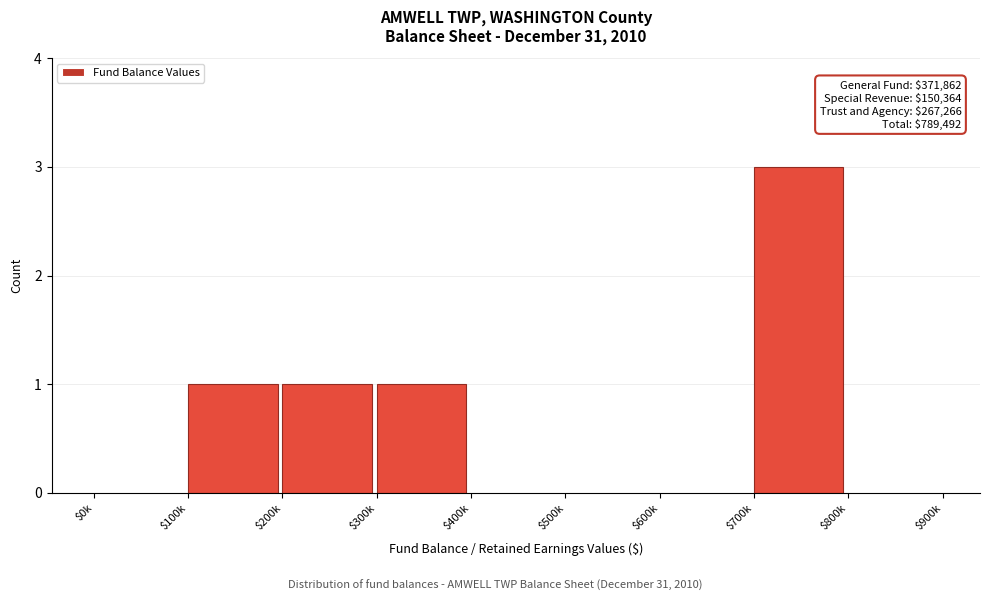

Which category has the highest value across all series?

$700k